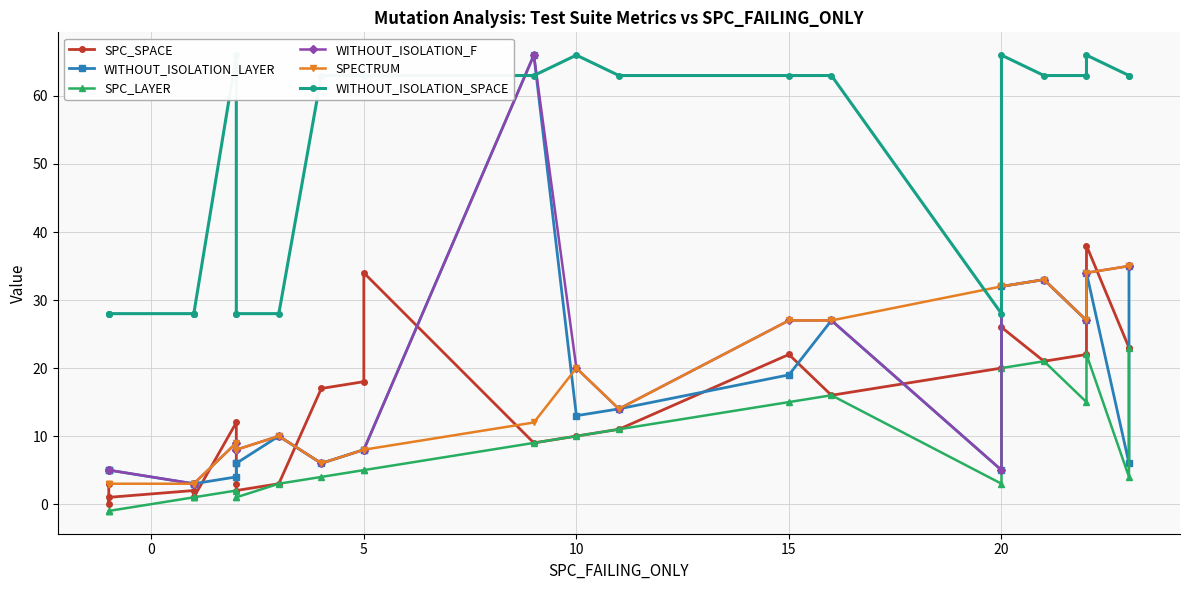

How many values in the WITHOUT_ISOLATION_F series are below 9?

12